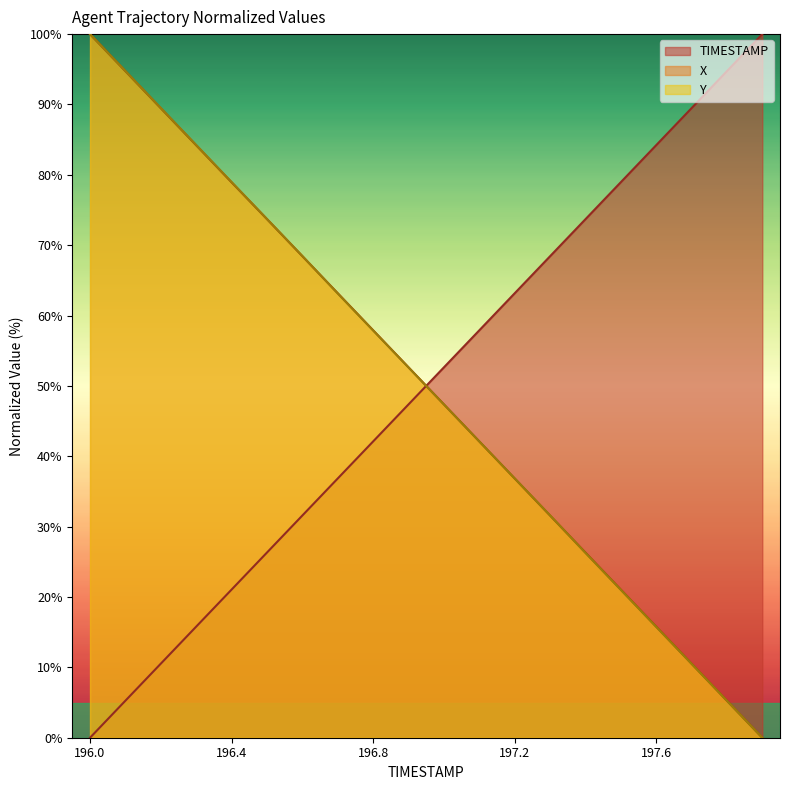

Between 197.2 and 197.1, which is larger?

197.2